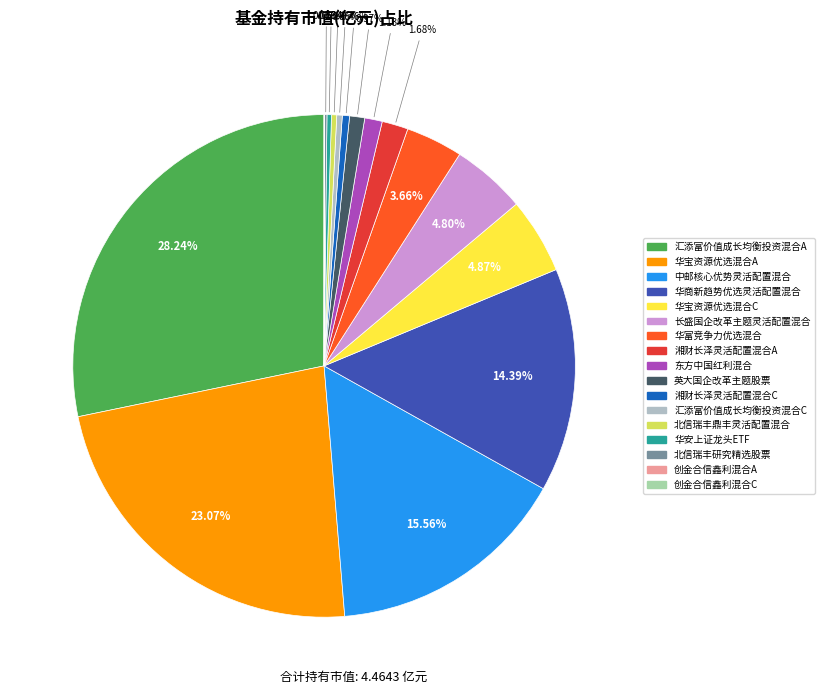

The 北信瑞丰鼎丰灵活配置混合 slice represents 0% of the pie. True or false?

True